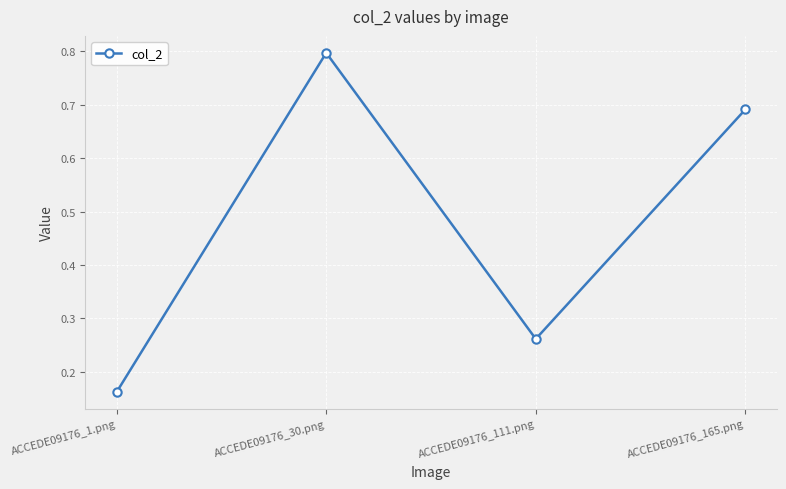

At which category does the data reach its first local peak?

ACCEDE09176_30.png